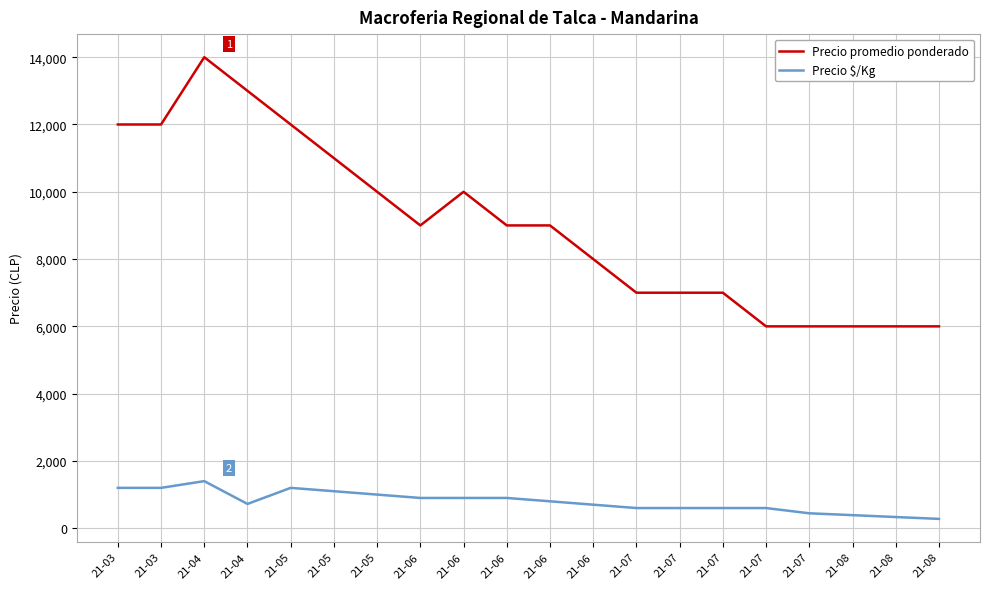

At 21-06, list the series in order from largest to smallest.

Precio promedio ponderado, Precio $/Kg